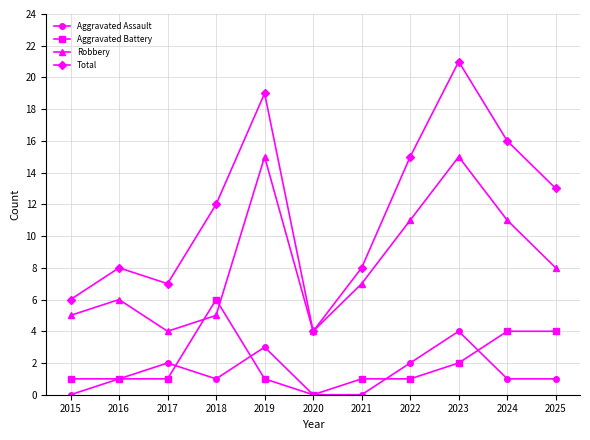

How many values in Aggravated Battery are above zero?

10